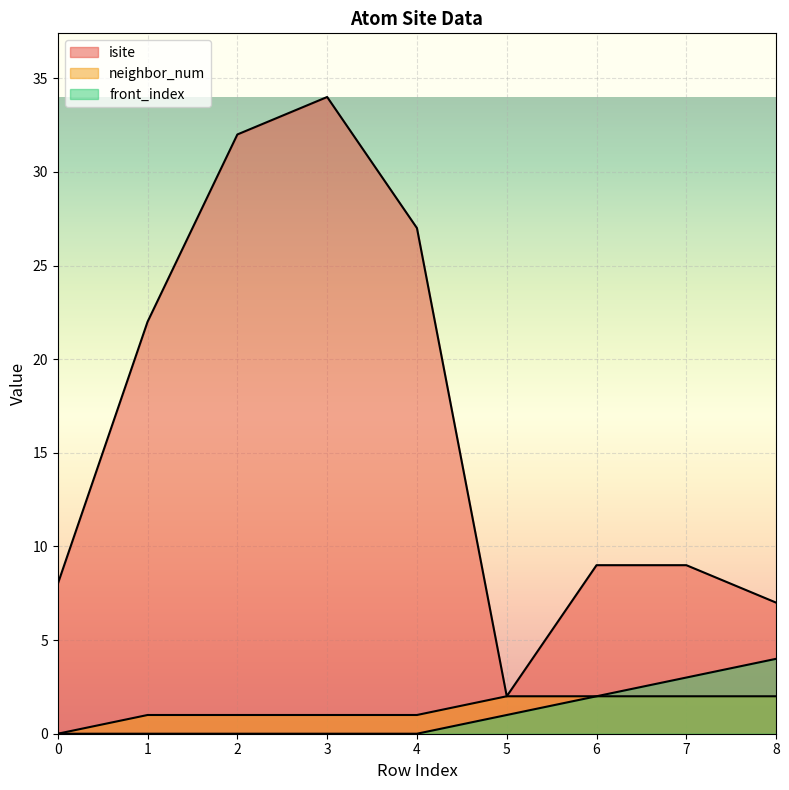

What is the value of the isite point at the 4th from the left?

34